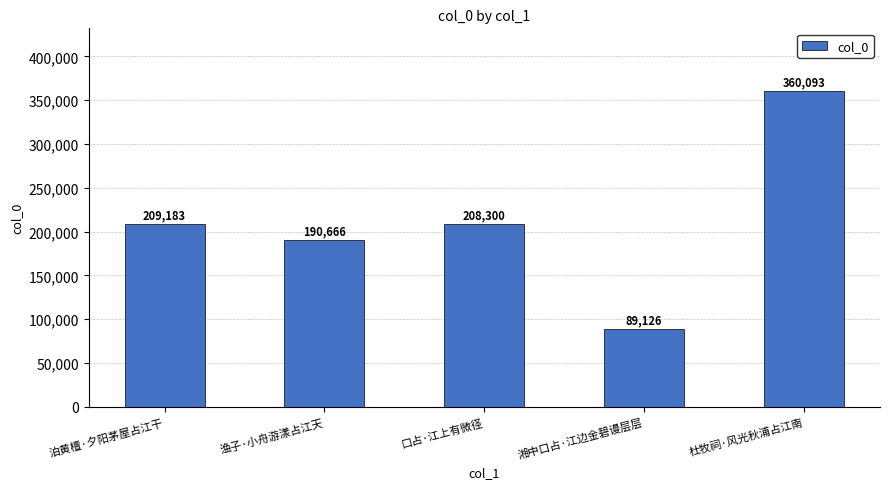

What is the difference between the second highest and second lowest values?

18517